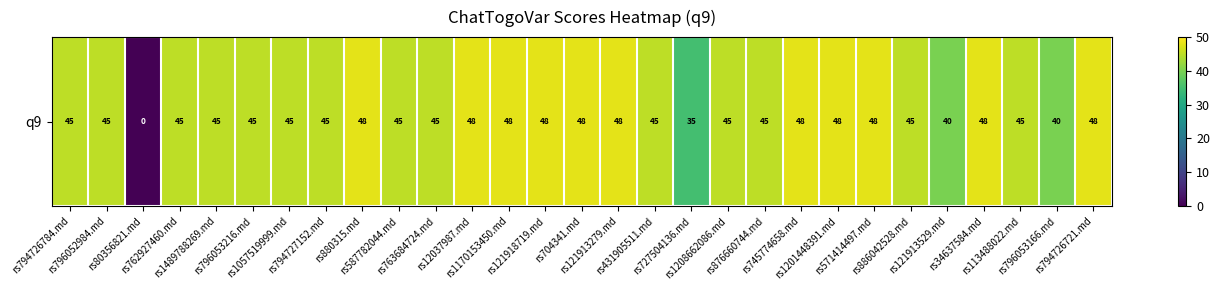

What is the approximate value at rs794727152.md, to the nearest 10?

40